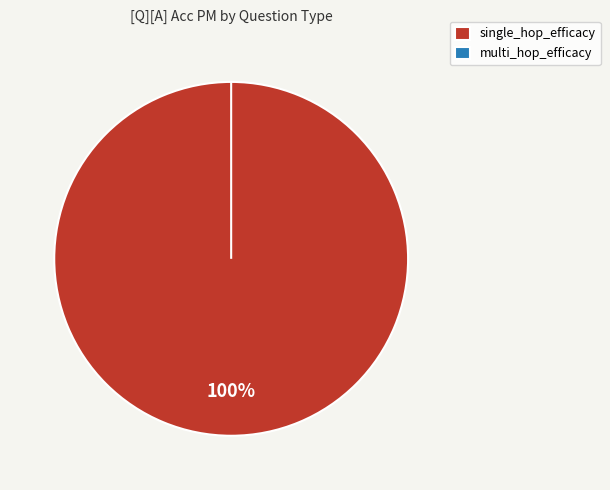

Is it true that multi_hop_efficacy is 1% of the pie?

False